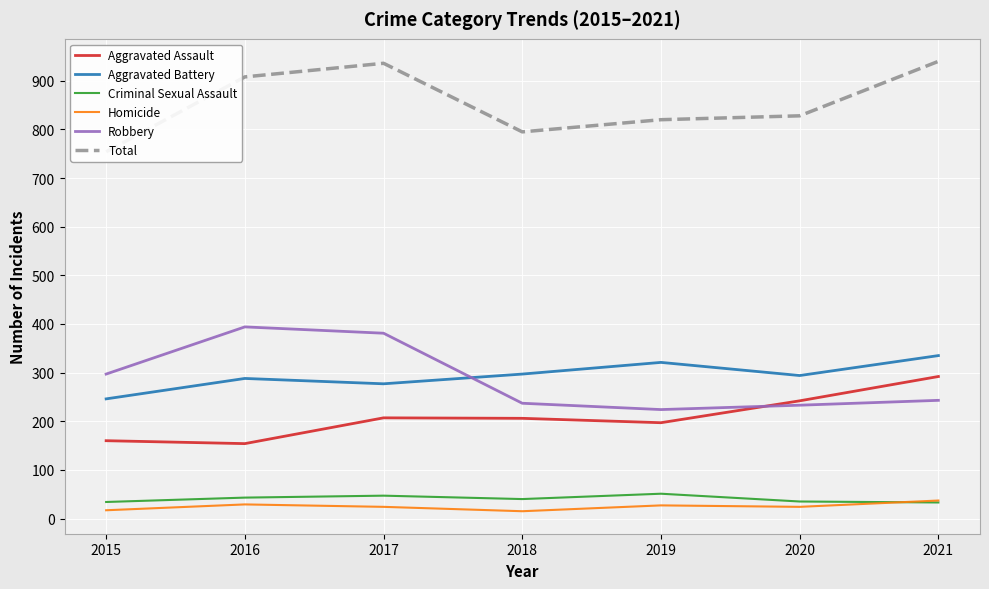

Is the value of Robbery at 2015 greater than the value of Aggravated Battery at 2020?

Yes